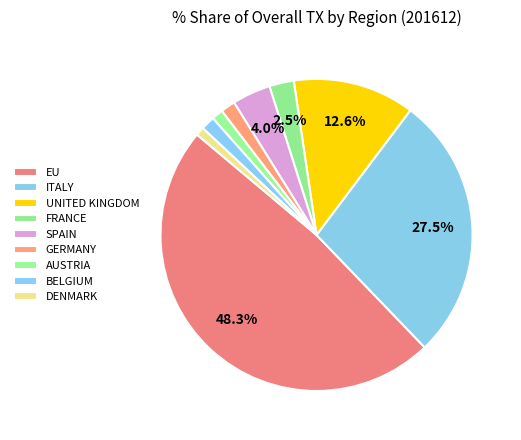

Which slice is the largest?

EU